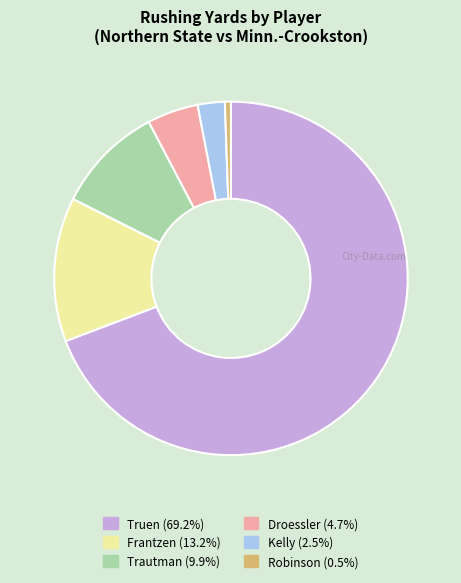

Is the sum of Frantzen and Trautman greater than half?

No